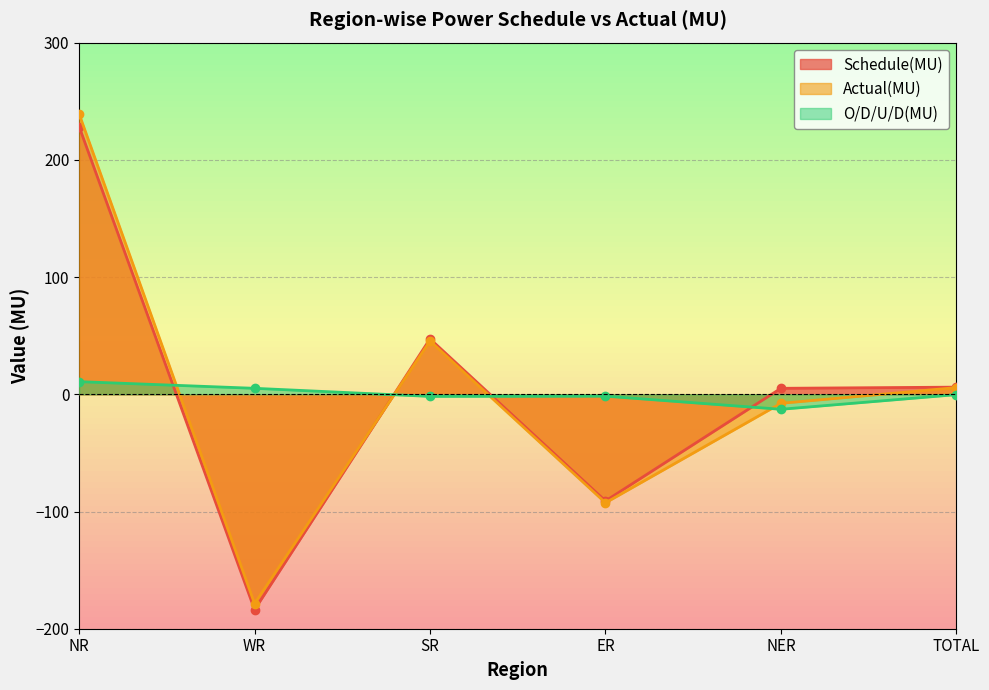

How many lines are shown in the chart?

3